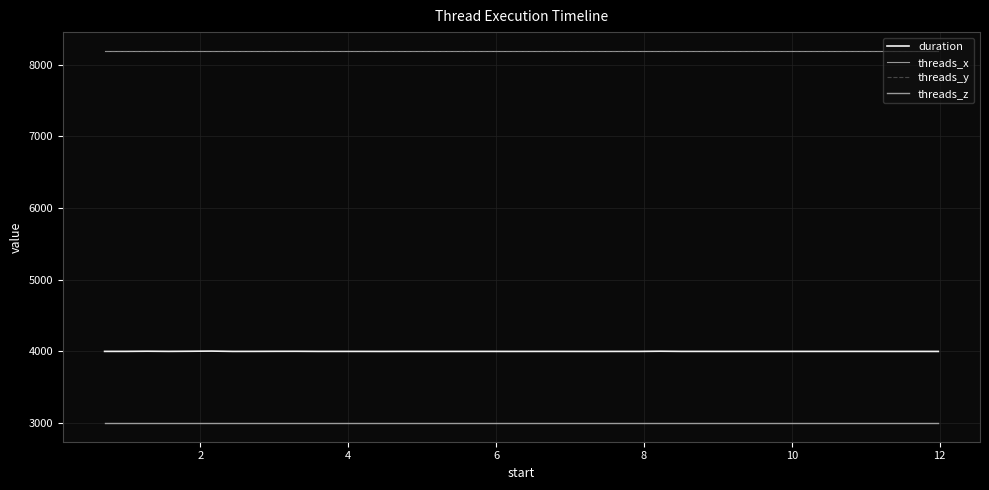

At how many categories does at least one series exceed 5287?

40